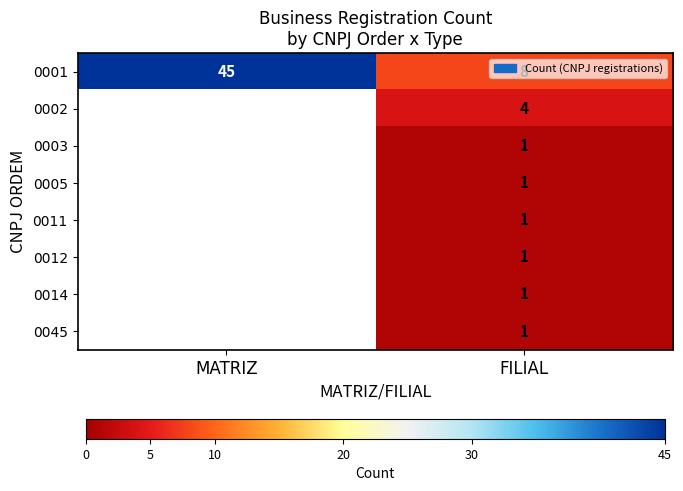

How many distinct data groups are displayed?

8